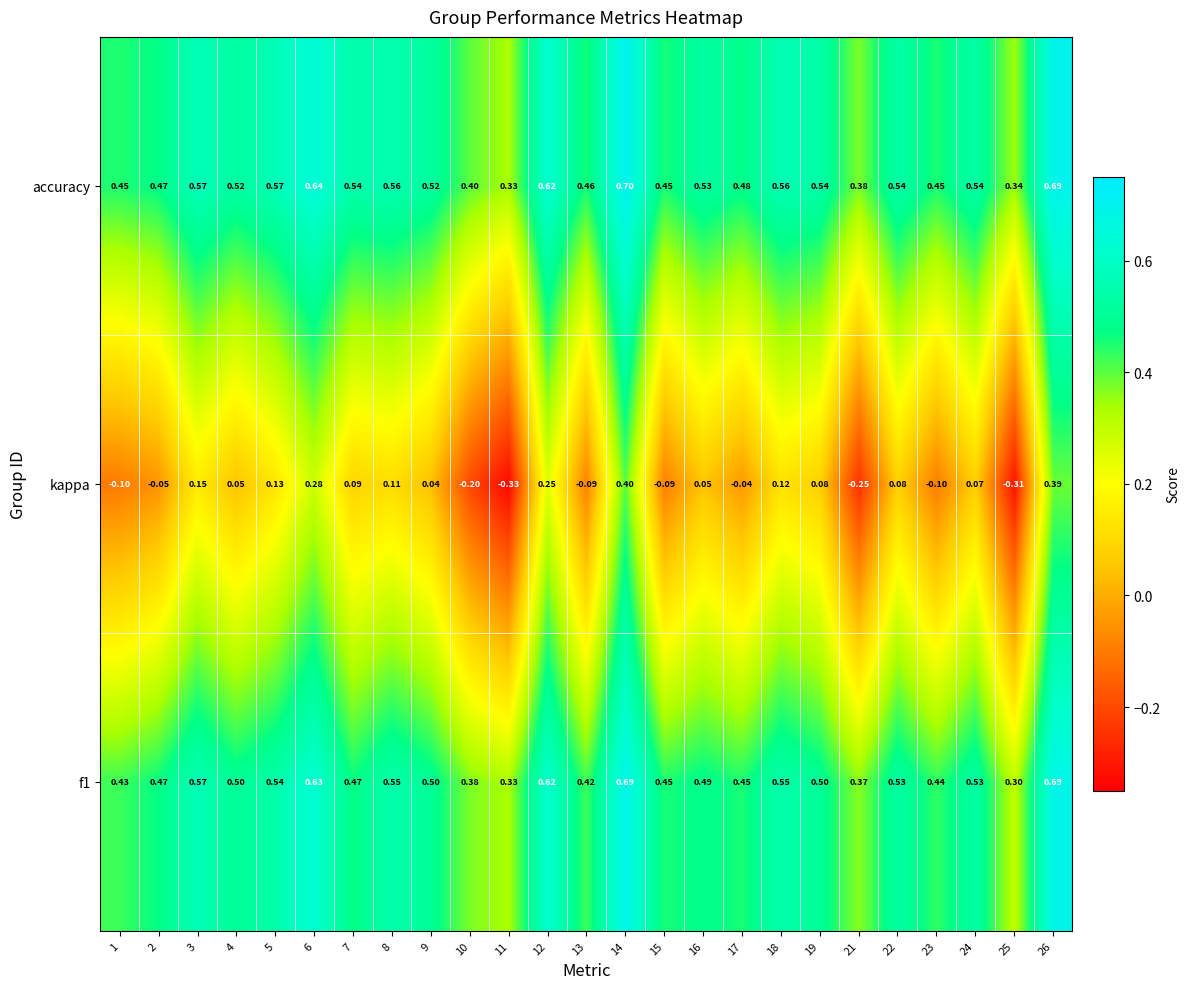

Which series changed the most between 6 and 25?

kappa